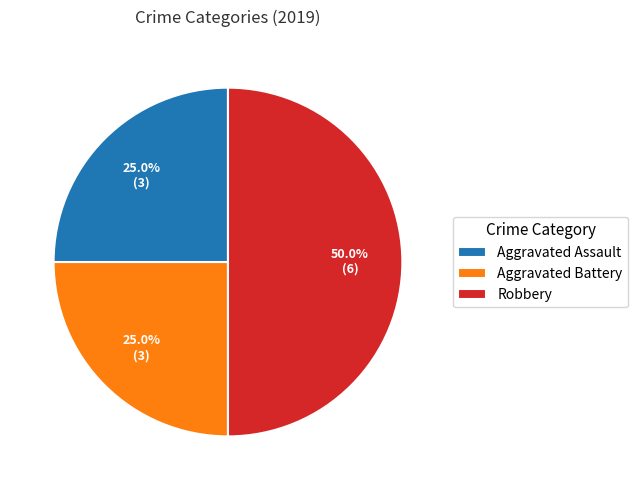

What is the ratio of the value at Aggravated Battery to the value at Robbery?

0.5